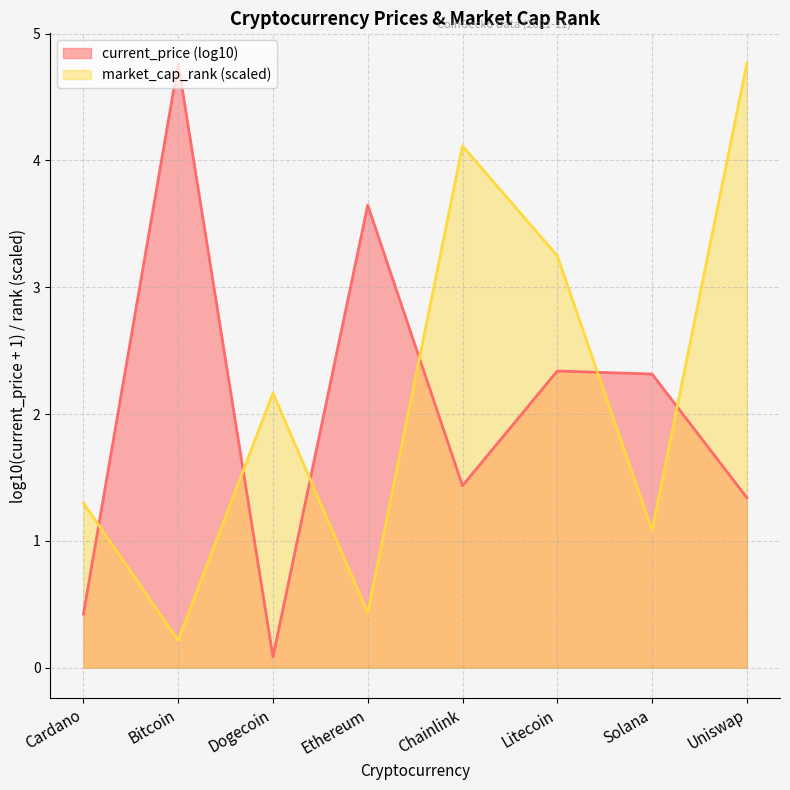

True or false: market_cap_rank (scaled) has a value of 3.2 at Litecoin.

True